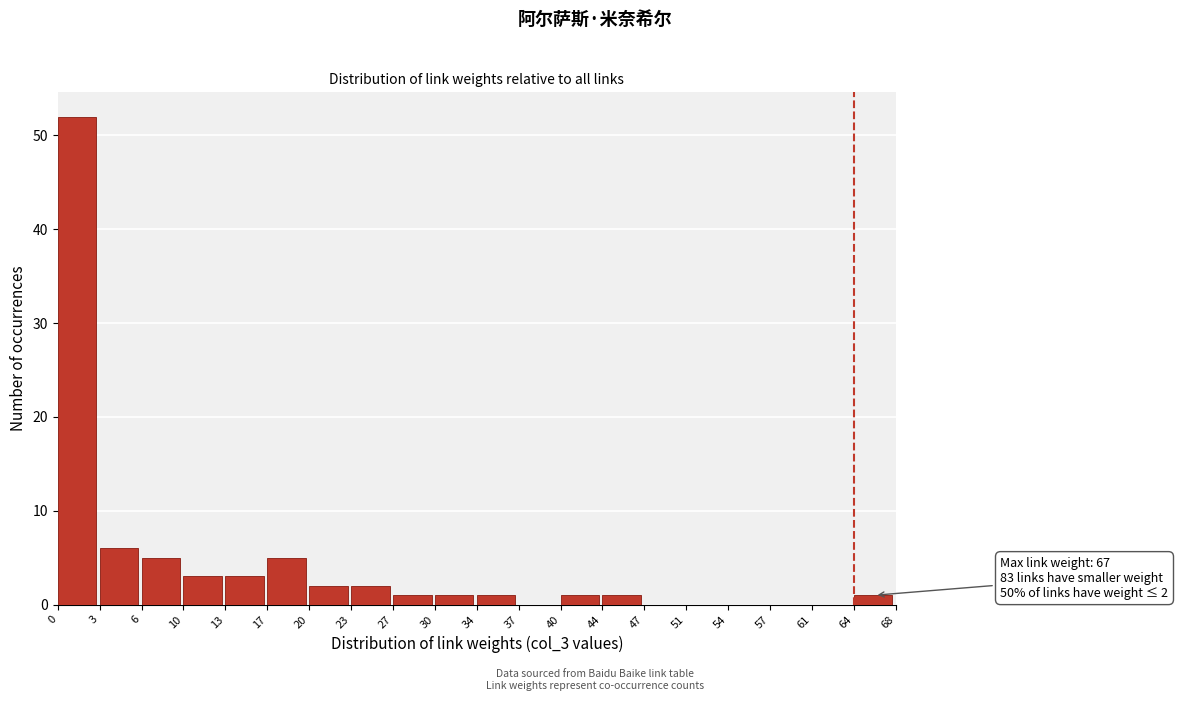

Reading left to right, transcribe all the data shown in this chart.

0=52	3=6	6=5	10=3	13=3	17=5	20=2	23=2	27=1	30=1	34=1	37=0	40=1	44=1	47=0	51=0	54=0	57=0	61=0	64=1